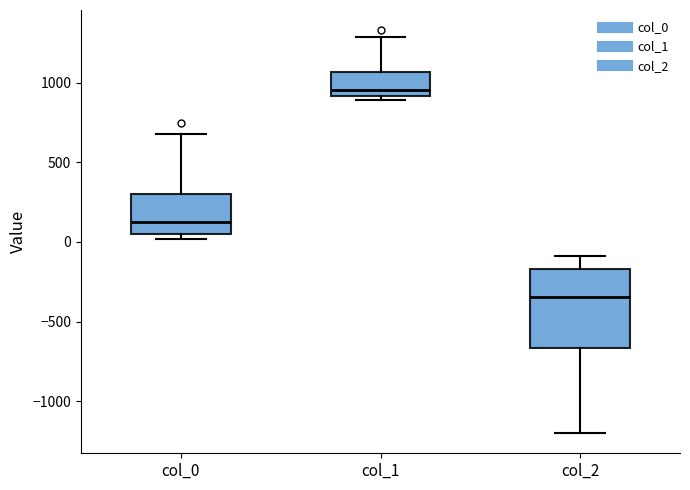

Comparing the boxes themselves (not the whiskers), which one is the tallest?

col_2